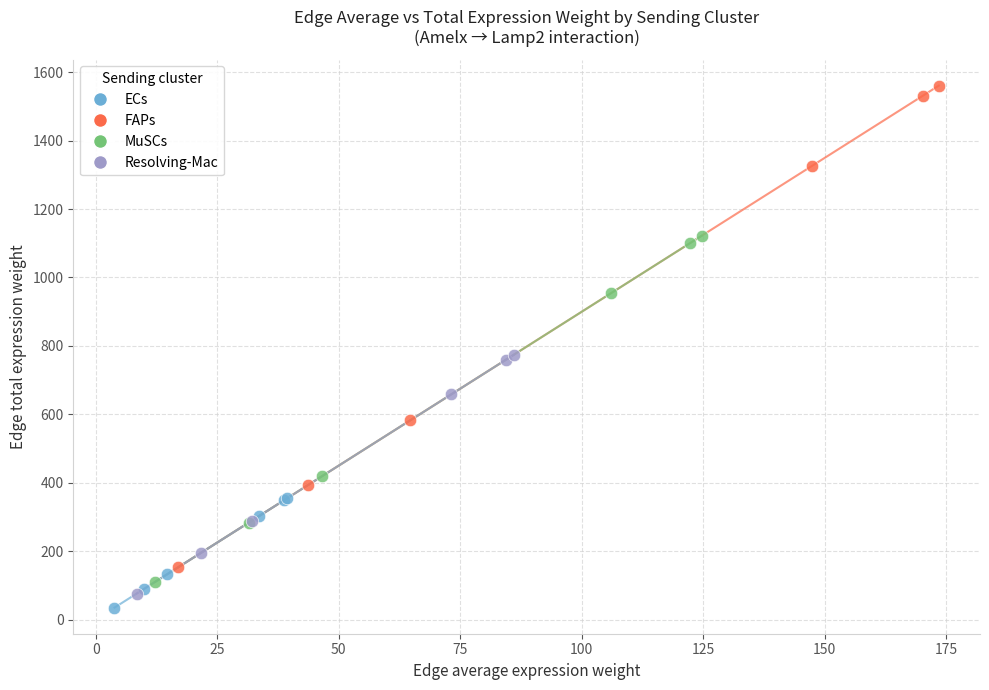

Which series reaches the minimum Y coordinate?

ECs